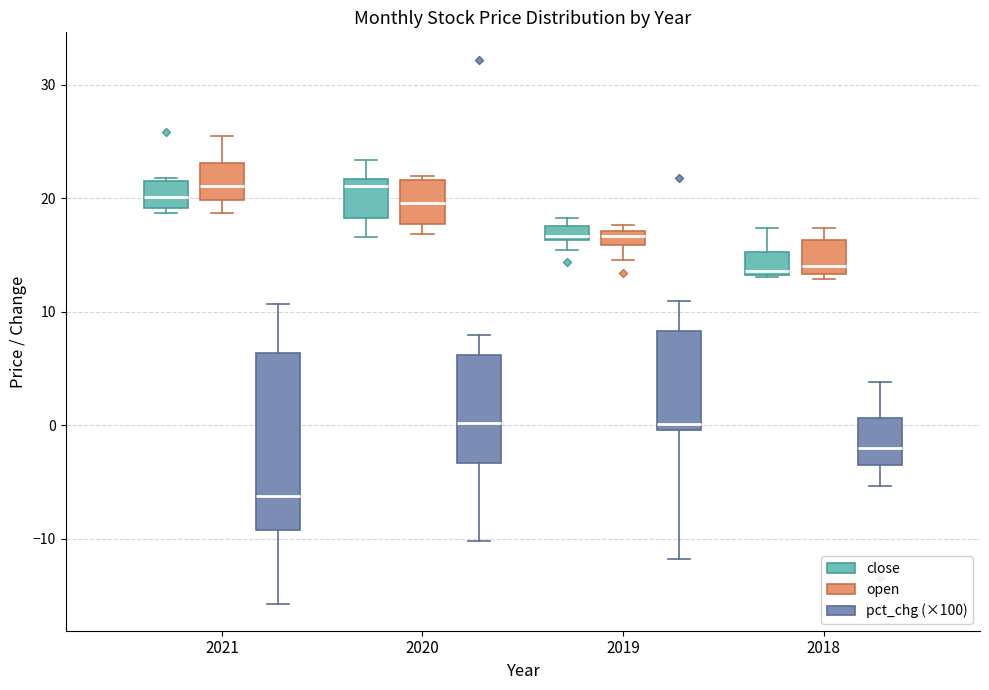

Which box has the lowest median line?

2021 (pct_chg (×100))